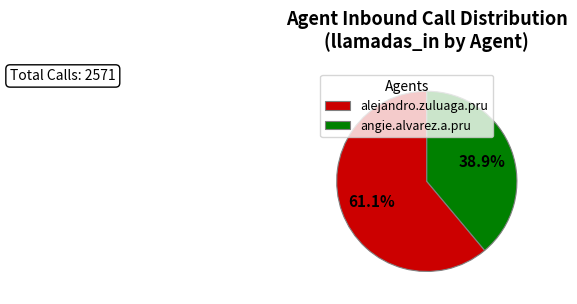

What is the ratio of the value at angie.alvarez.a.pru to the value at alejandro.zuluaga.pru?

0.6